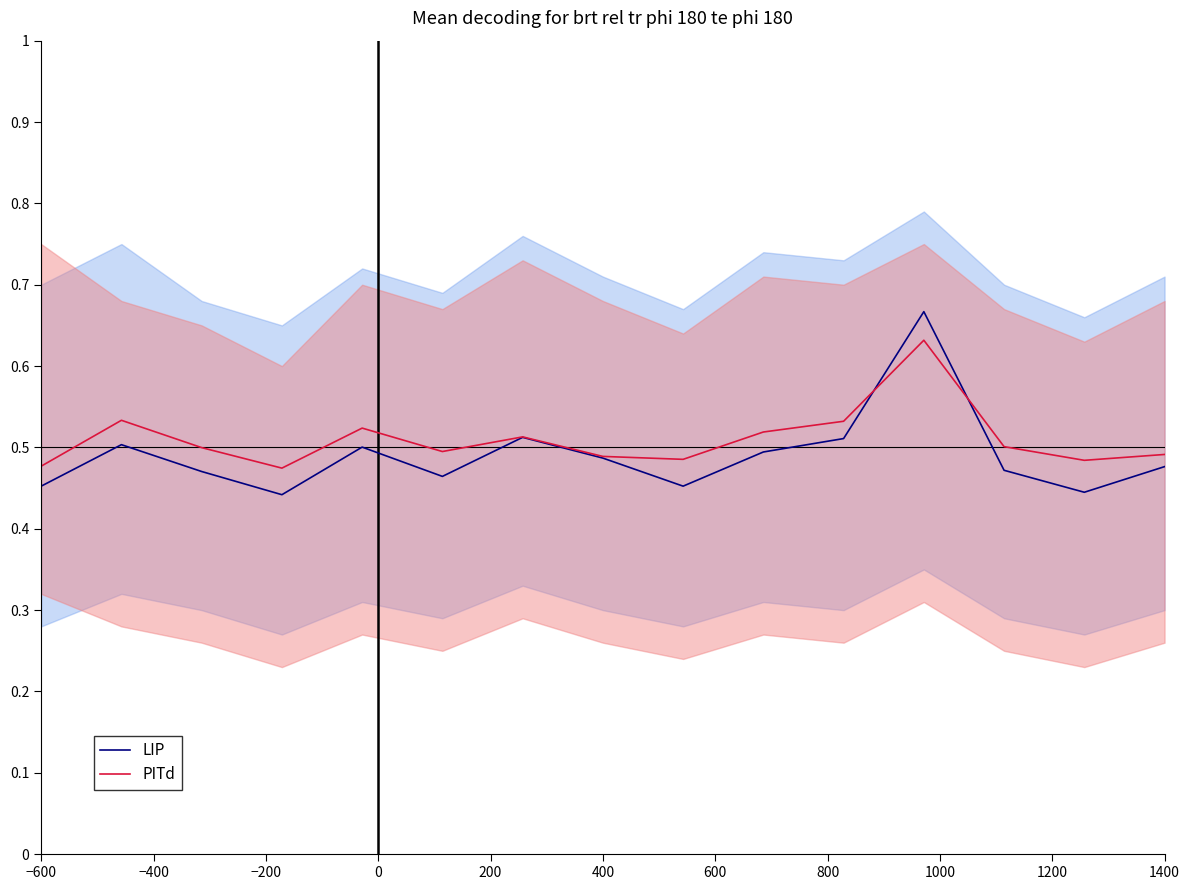

True or false: LIP and PITd intersect in this chart.

True